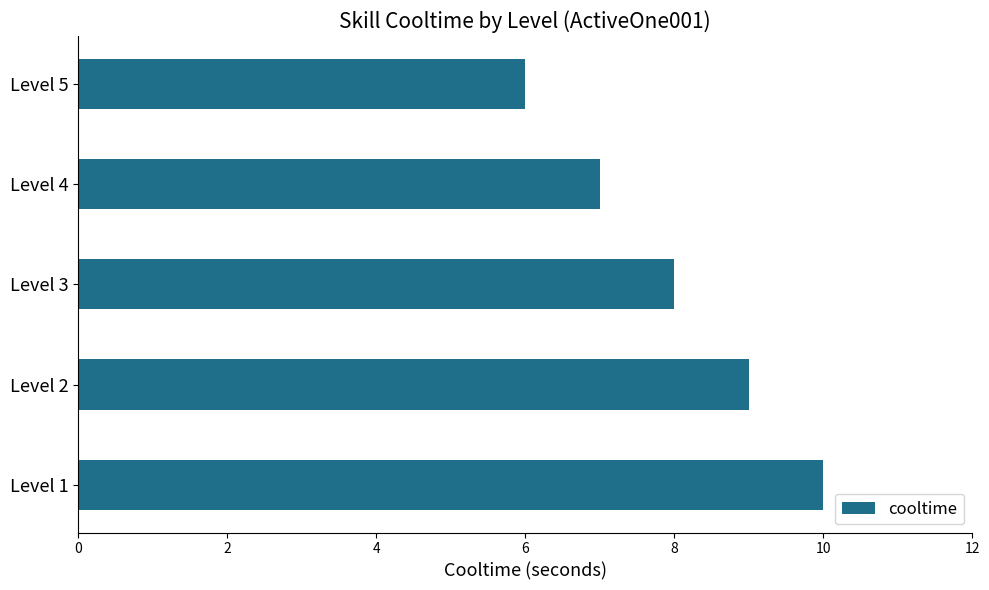

What is the difference between the maximum and minimum values?

4